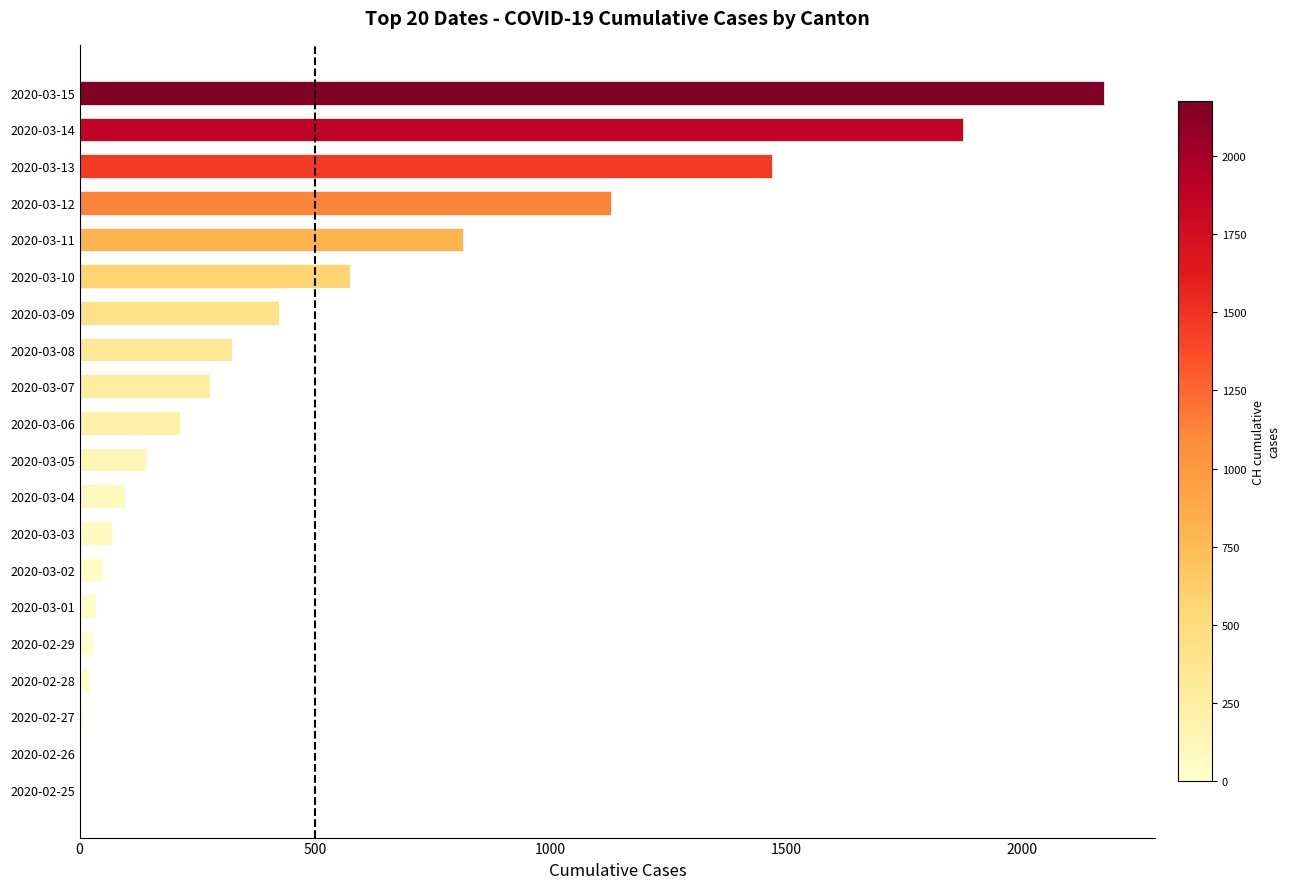

Which category has the highest value across all series?

2020-03-15